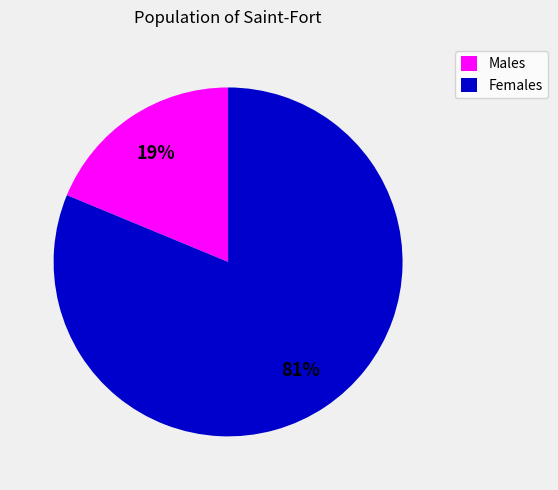

Does any single category account for the majority?

Yes